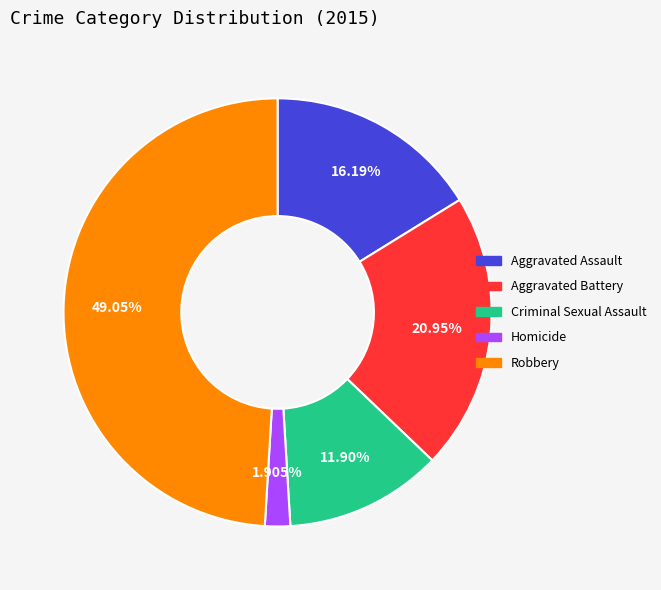

To the nearest percent, what is the combined percentage of Robbery and Aggravated Battery?

70%